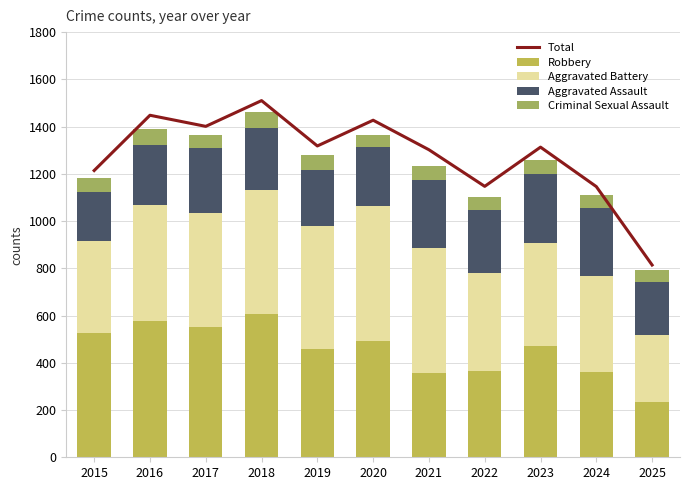

What is the lowest value of the Criminal Sexual Assault series?

50